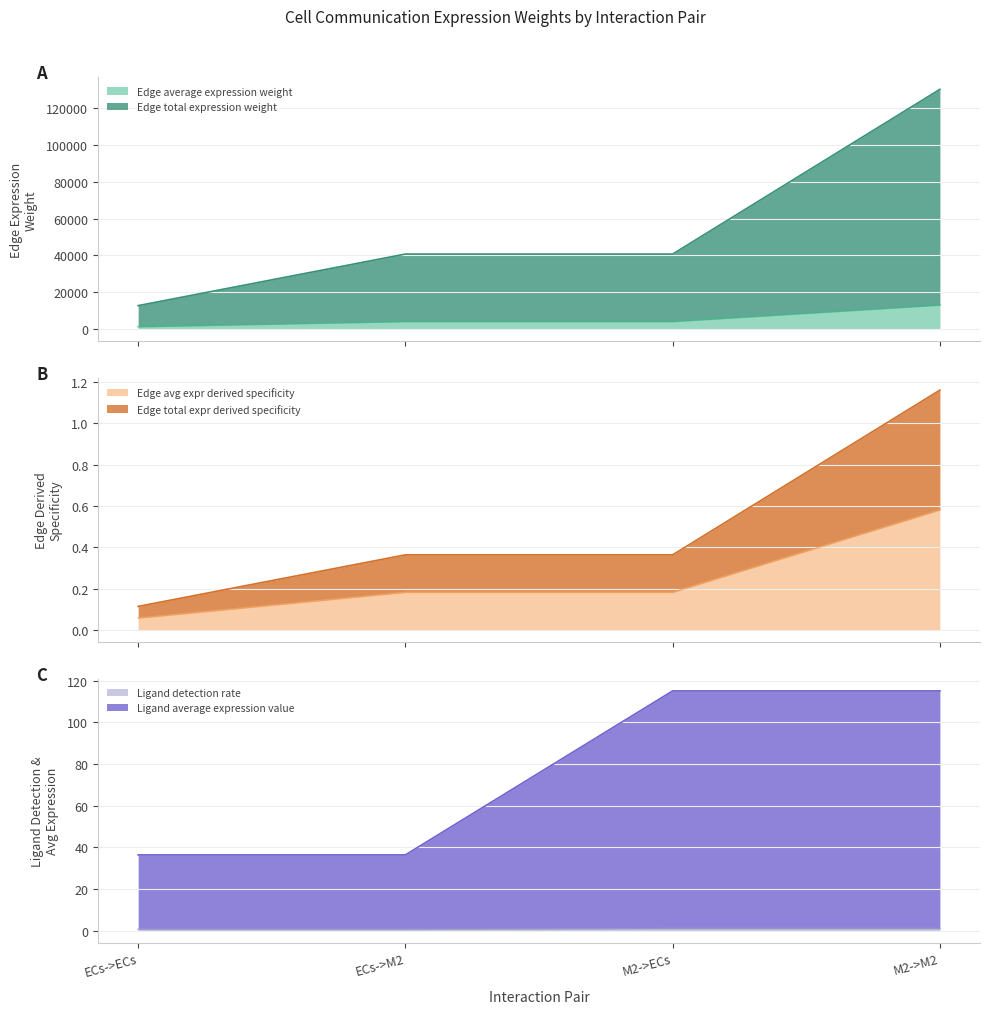

What position from the right is ECs->ECs?

4